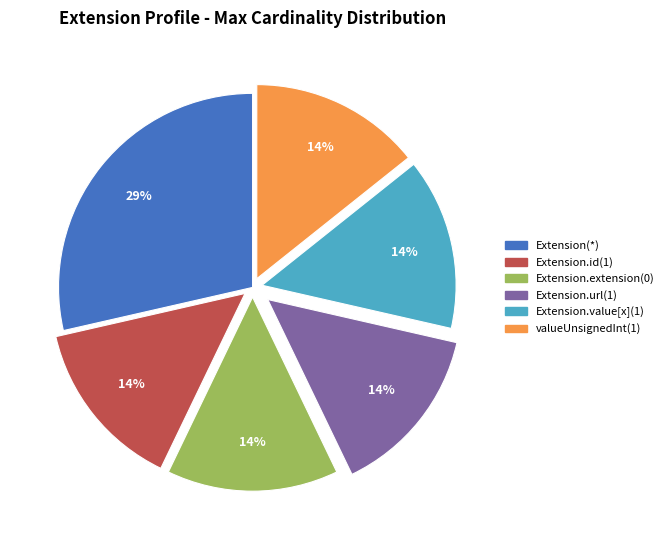

To the nearest percent, what is the average slice percentage?

17%